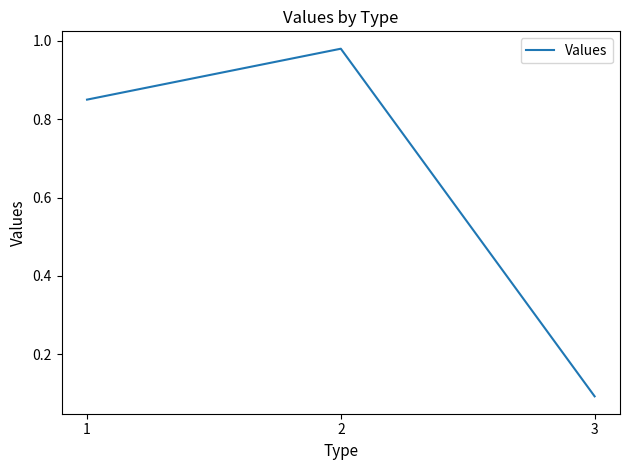

Which category has the lowest value across all series?

3